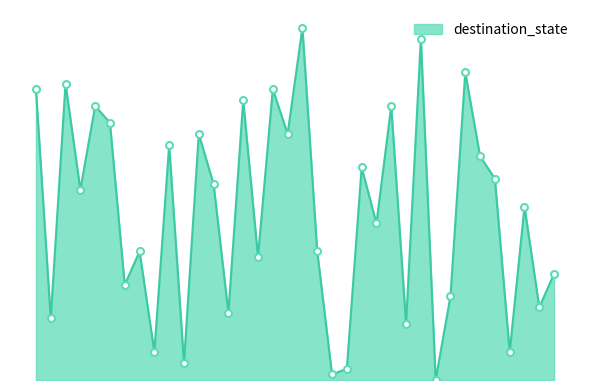

List the labels in order of value, smallest first.

27, 20, 21, 10, 8, 32, 25, 1, 13, 34, 28, 6, 35, 15, 7, 19, 23, 33, 3, 12, 31, 22, 30, 9, 11, 17, 5, 4, 24, 14, 0, 16, 2, 29, 26, 18